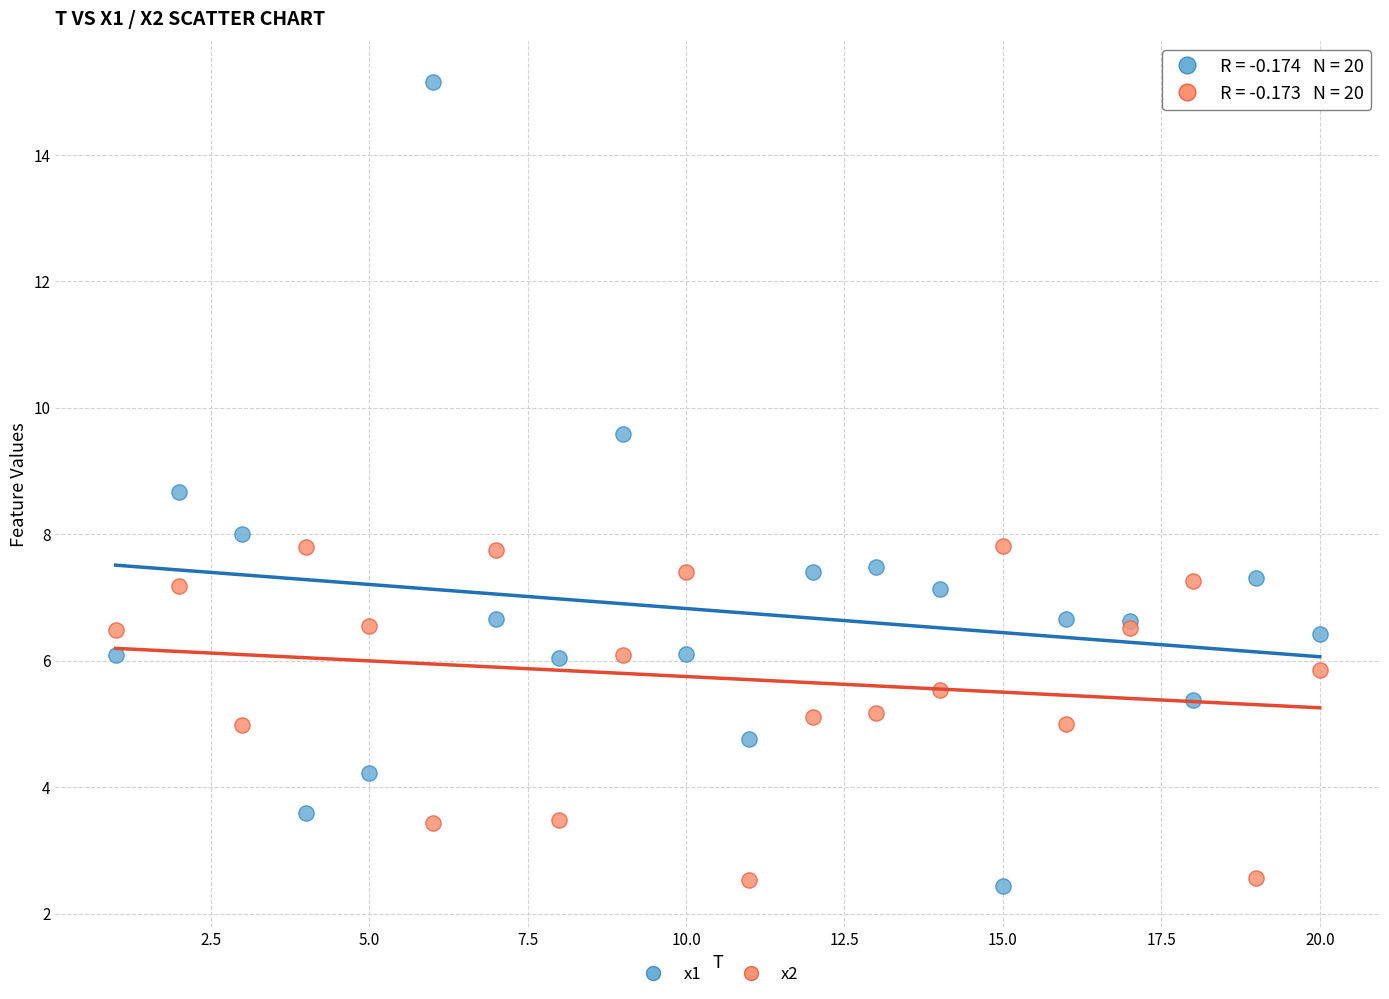

What is the X range (max minus min) for the scatter plot?

19.0